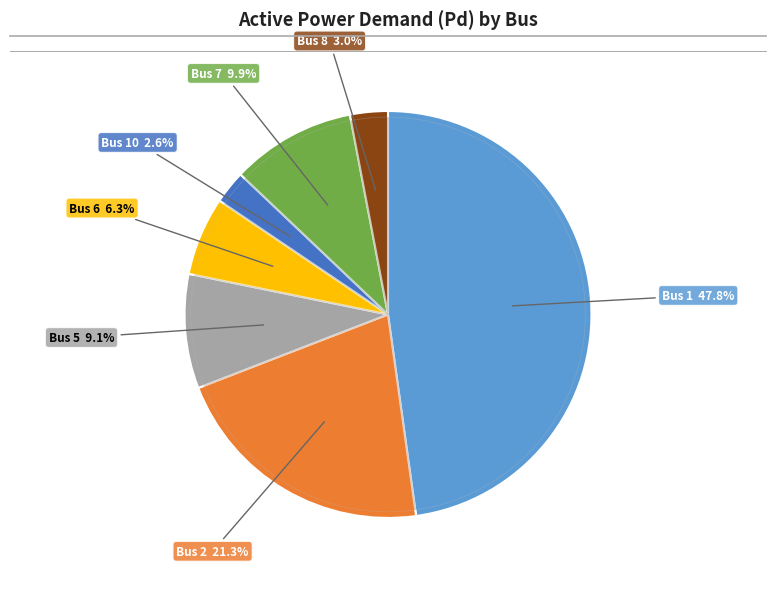

What percentage is NOT represented by 10?

97.4%